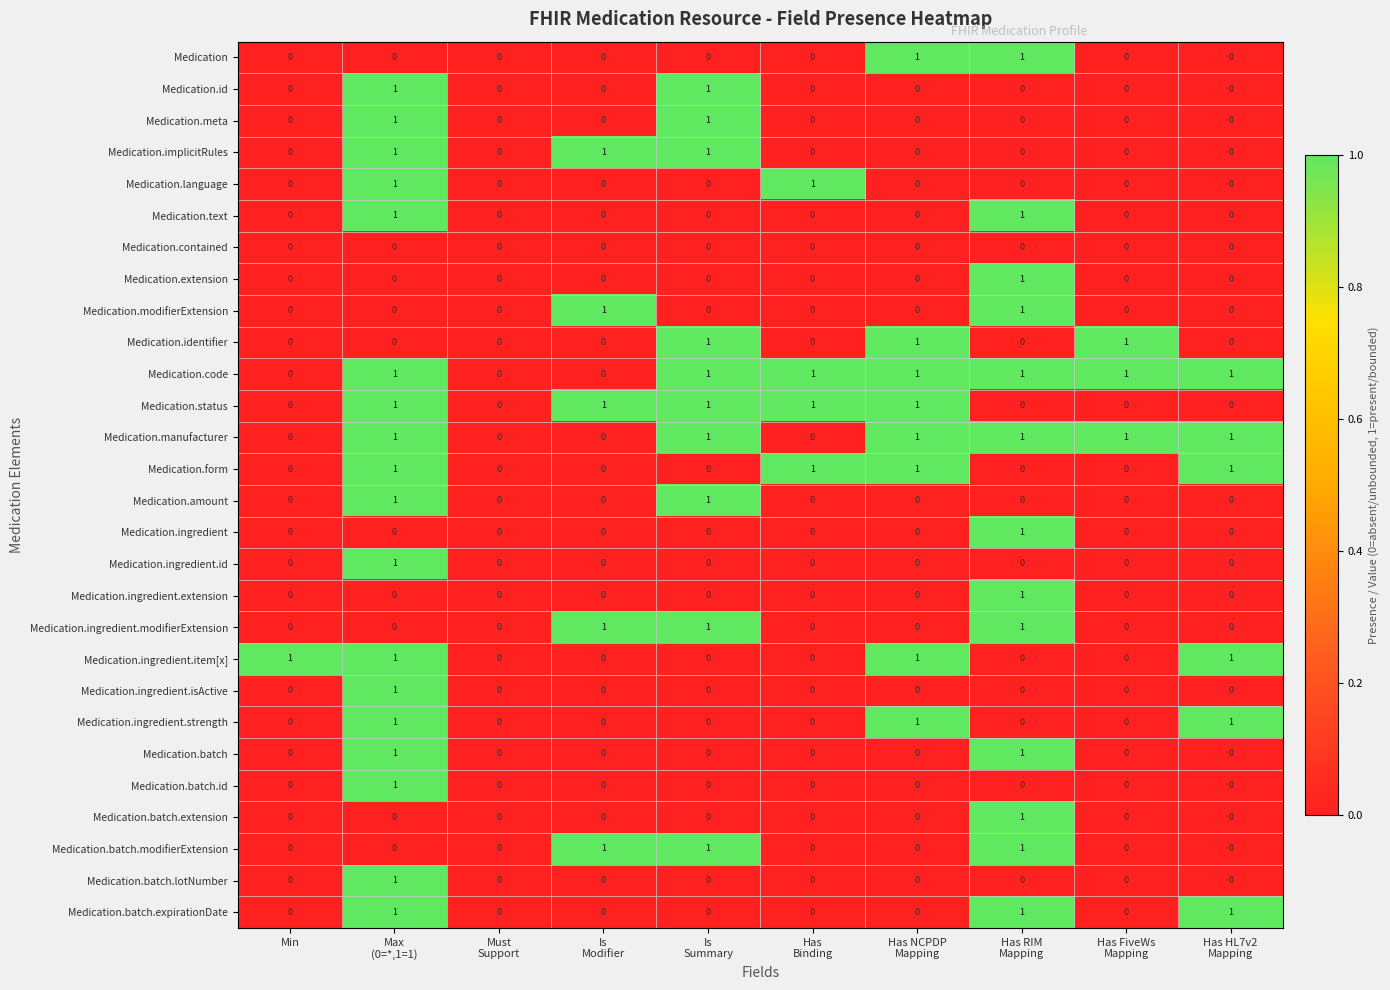

Which series has the largest total across all categories?

Medication.code